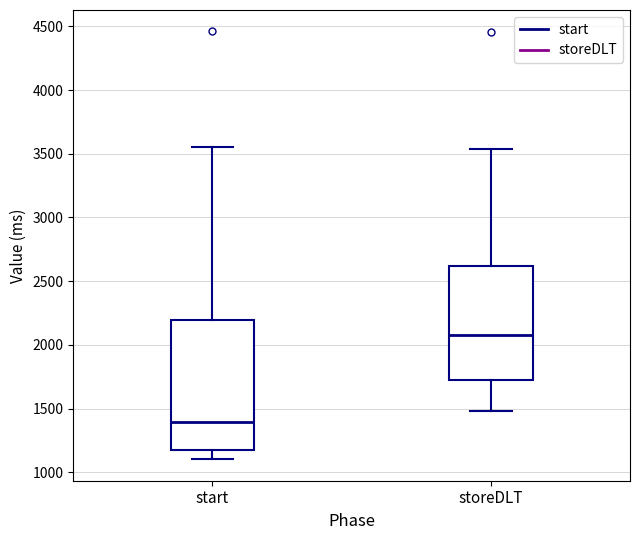

Where is the upper edge of the box for storeDLT on the y-axis? The values are not printed on the chart, so give them approximately, as read against the axis.

2600